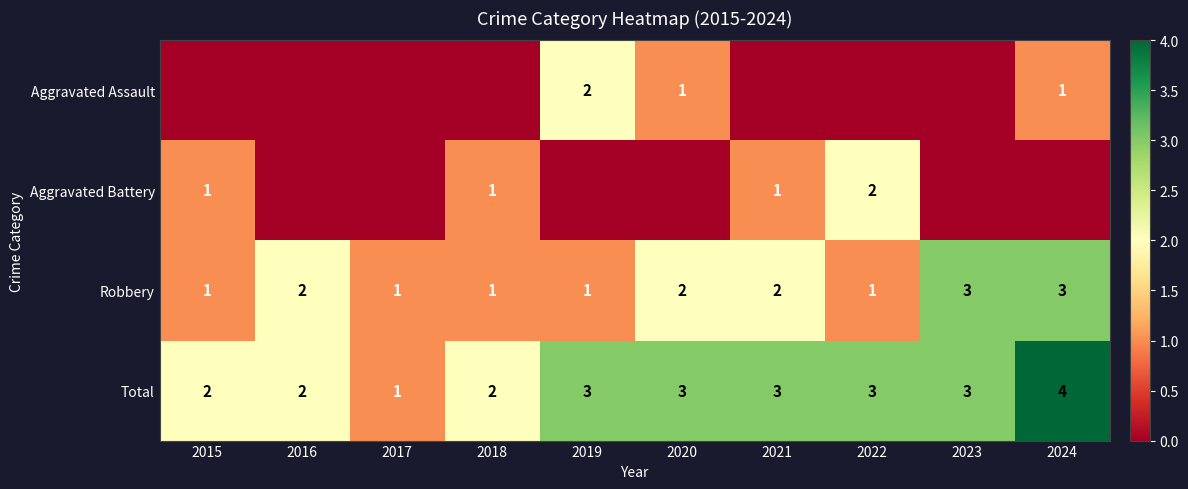

What is the spread (max minus min) of values at 2024?

4